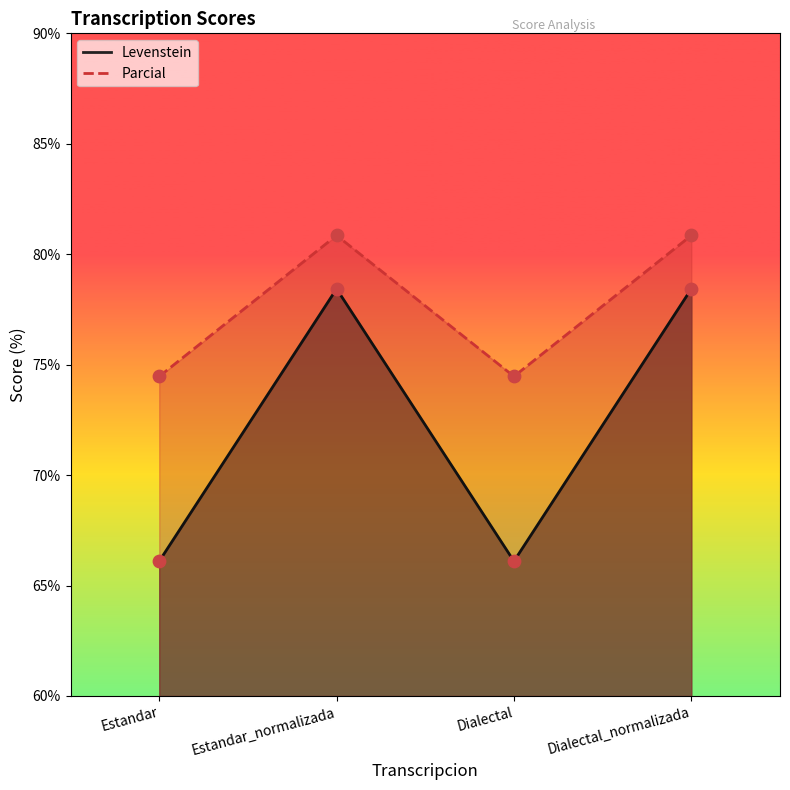

Which series reaches the minimum Y coordinate?

Levenstein